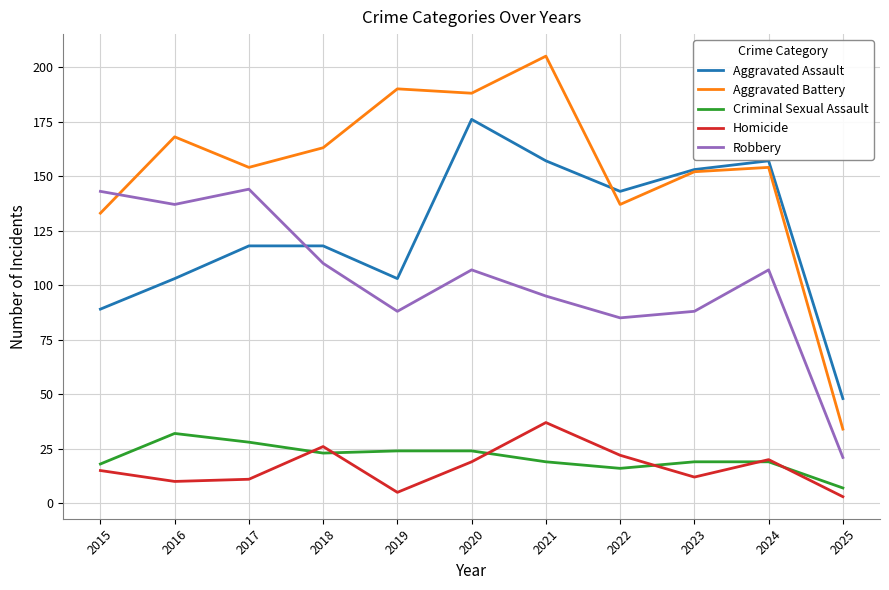

Where is the first local minimum for Aggravated Battery?

2017